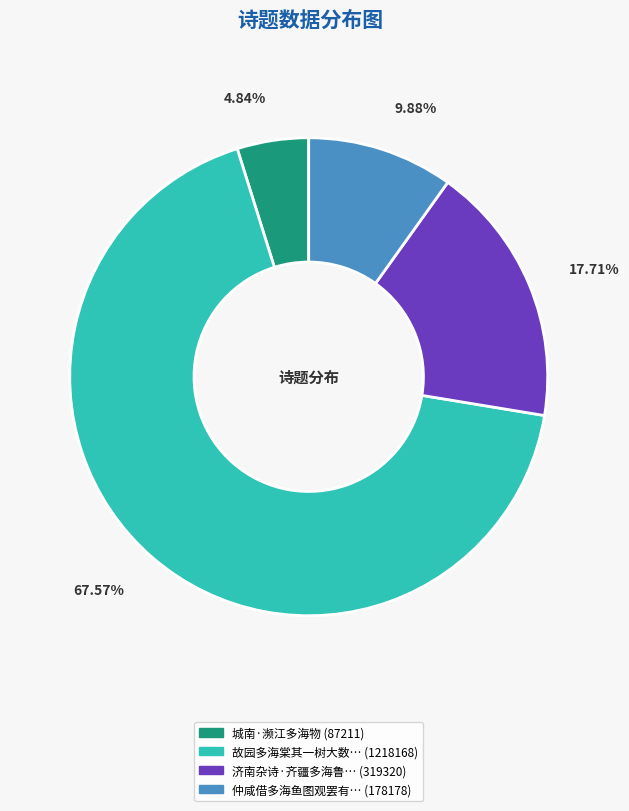

Does any single category account for the majority?

Yes